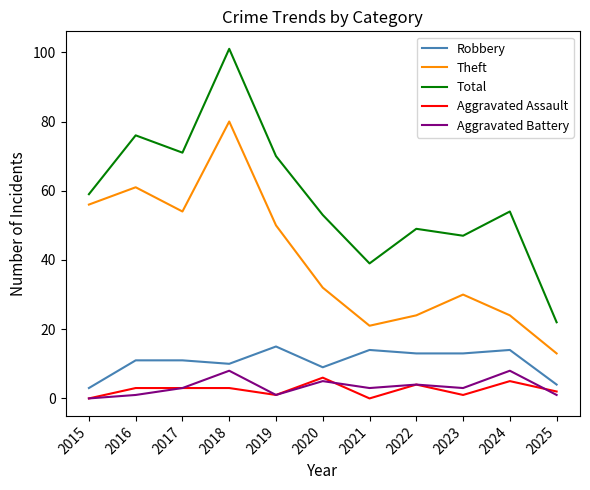

Does the chart display data point markers on the line(s)?

No